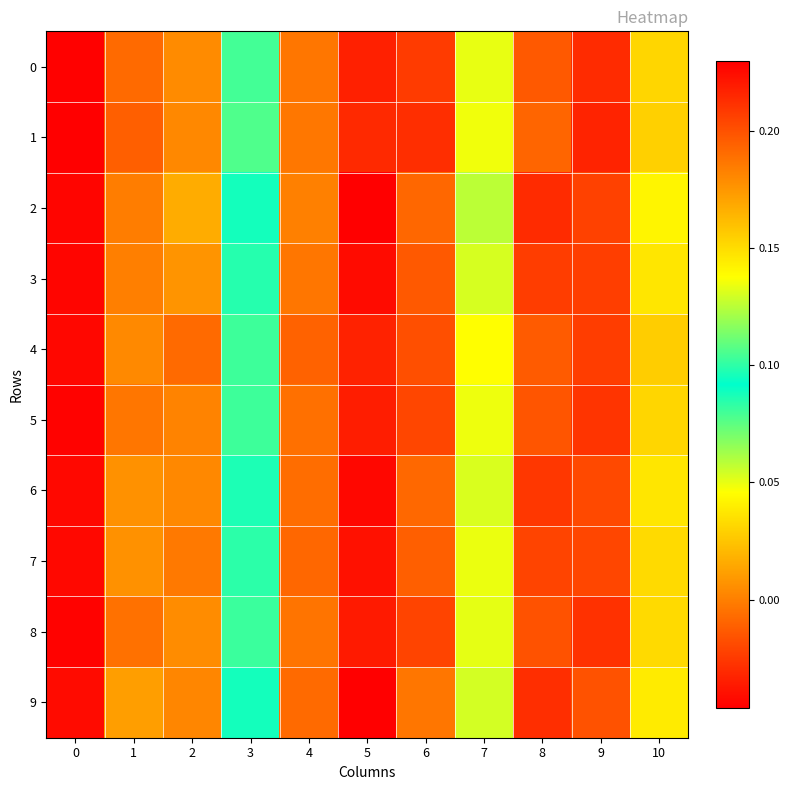

What is the greatest value displayed?

0.2